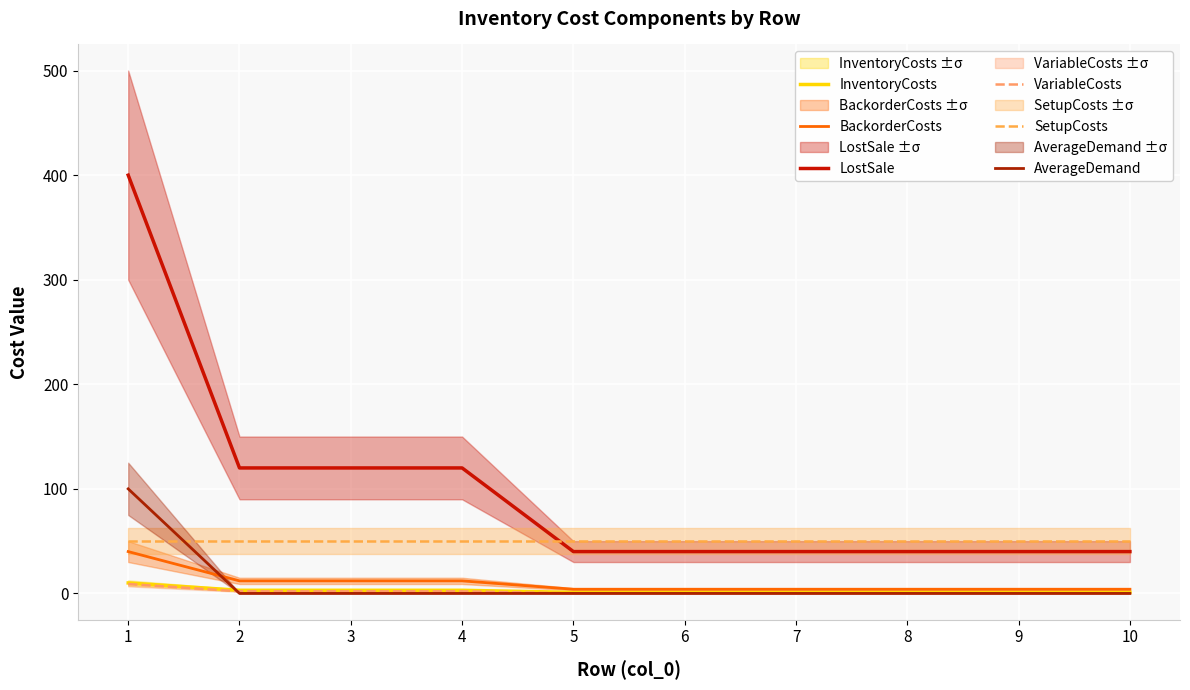

What is the sum of the LostSale values at 8 and 9?

80